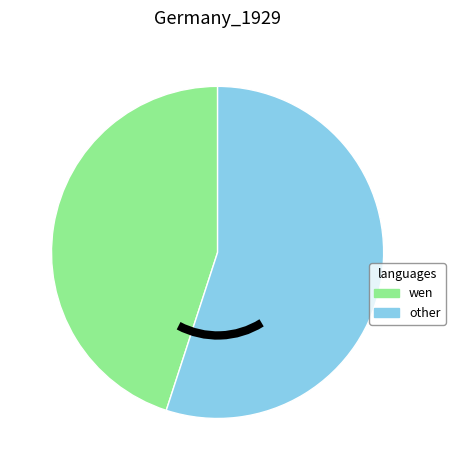

Is there any slice that represents more than half of the pie?

Yes